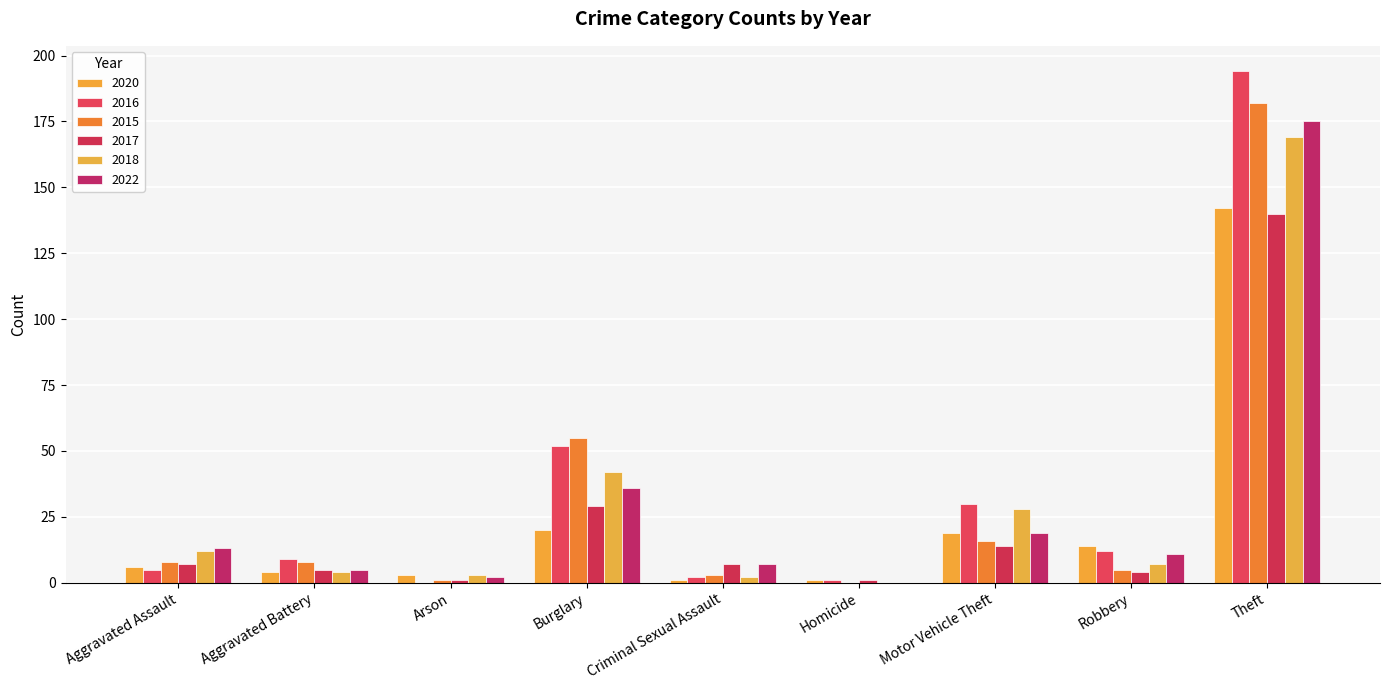

How many series are shown in this chart?

6